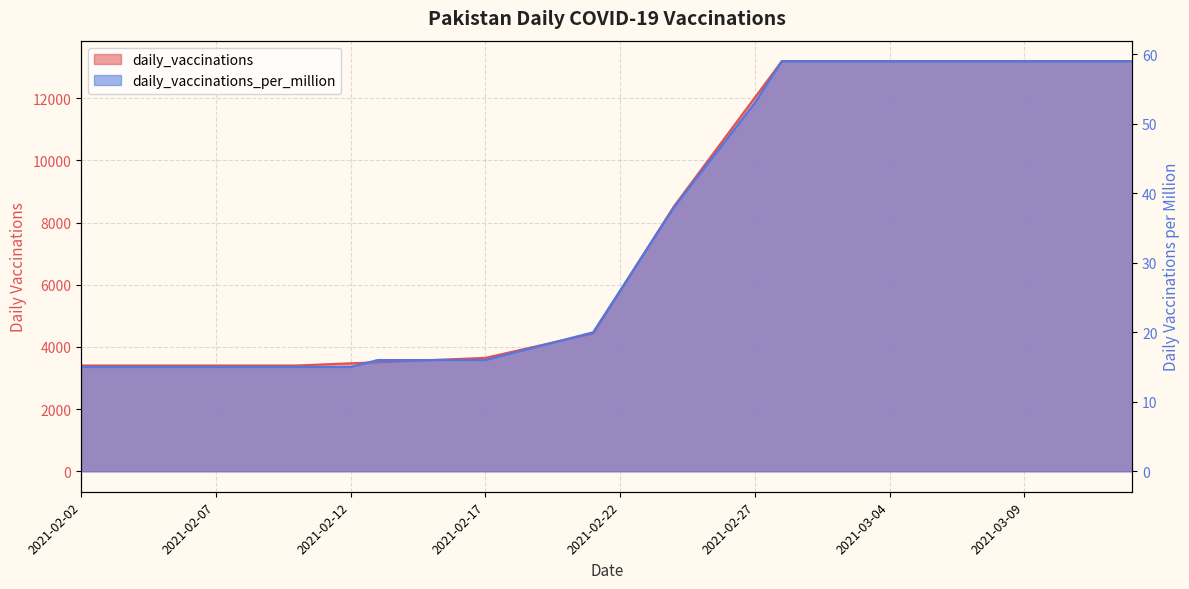

What is the spread (max minus min) of values at 2021-02-19?

4025